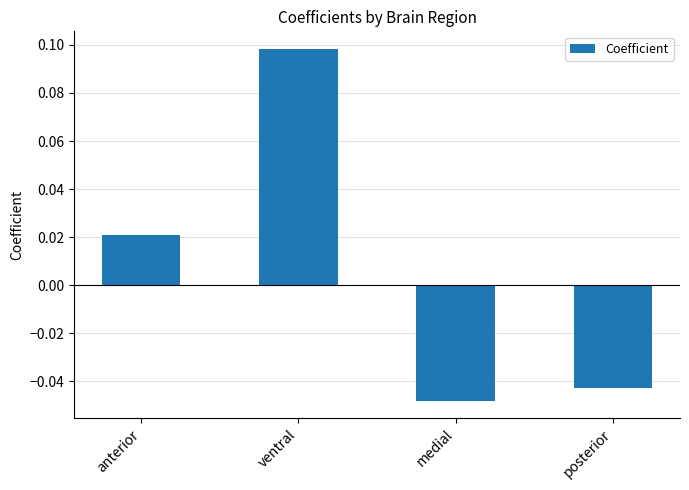

What is the change in value from ventral to posterior?

-0.1